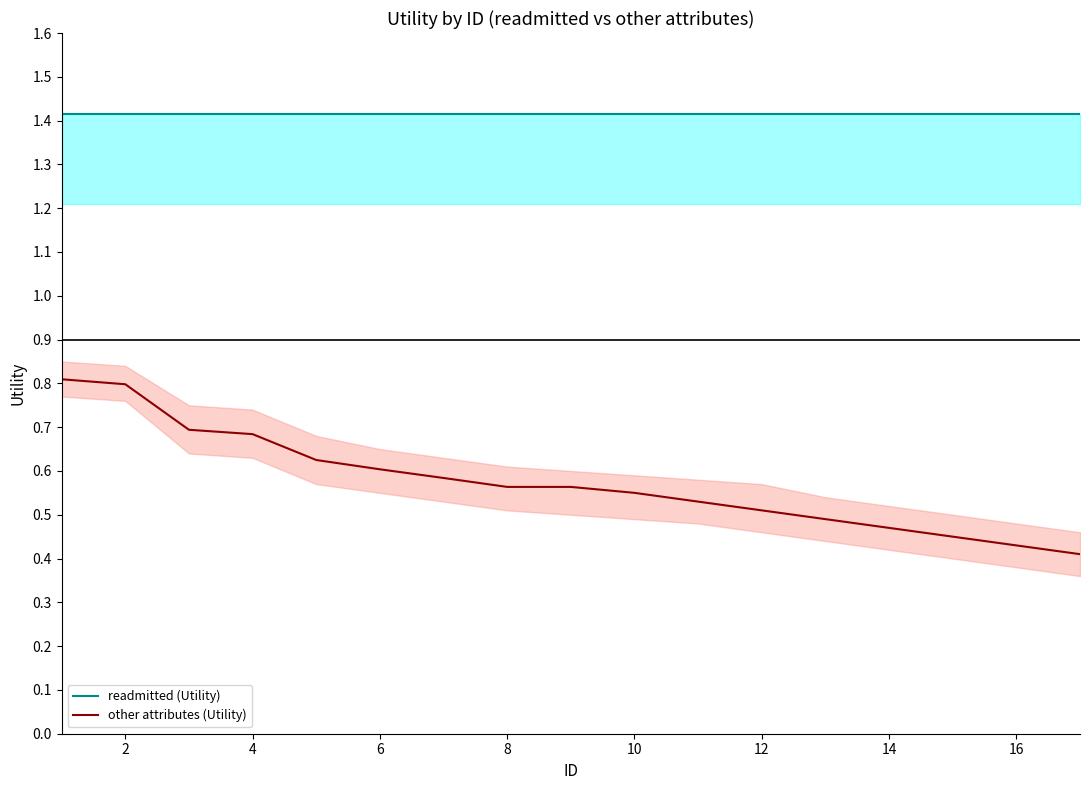

True or false: other attributes (Utility) and readmitted (Utility) cross at least once.

False